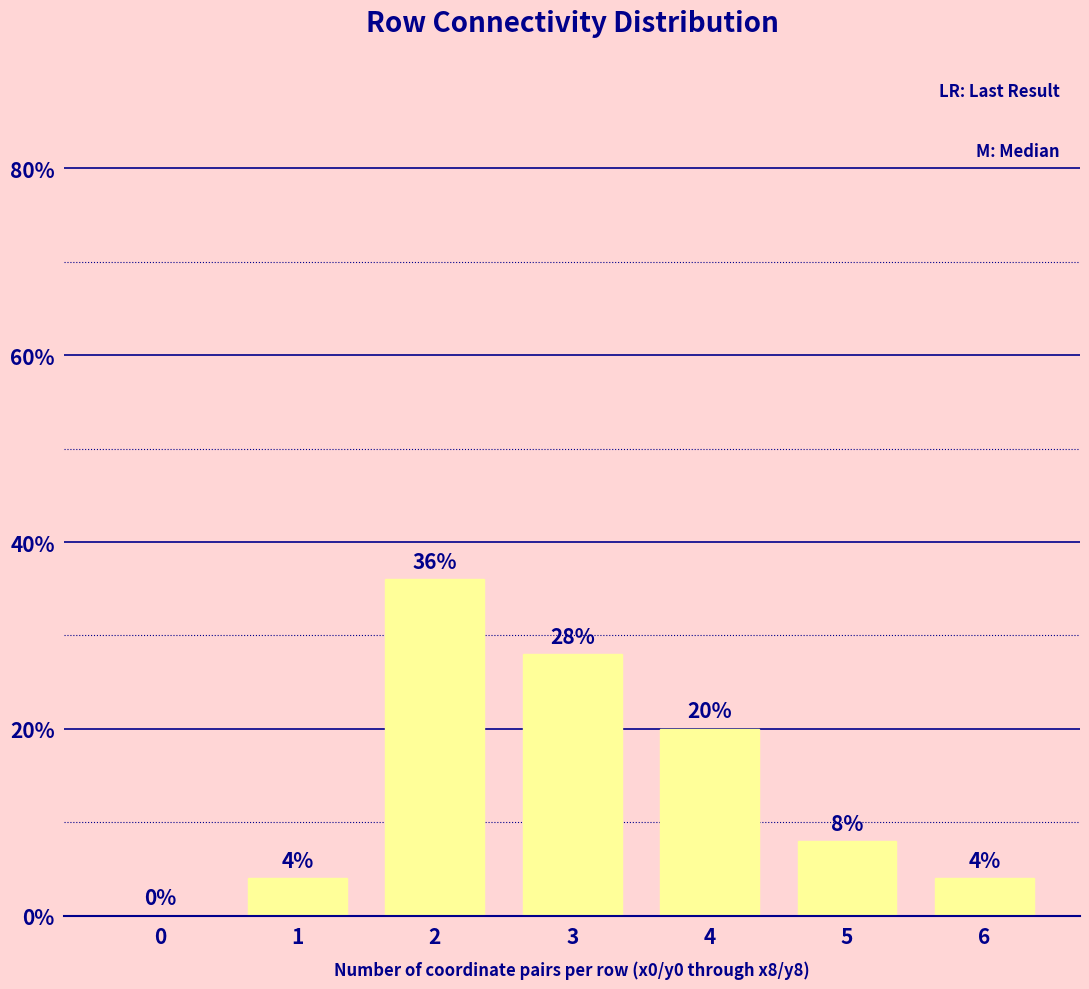

Reading right to left, what are all the values shown in this chart?

4.0	8.0	20.0	28.0	36.0	4.0	0.0